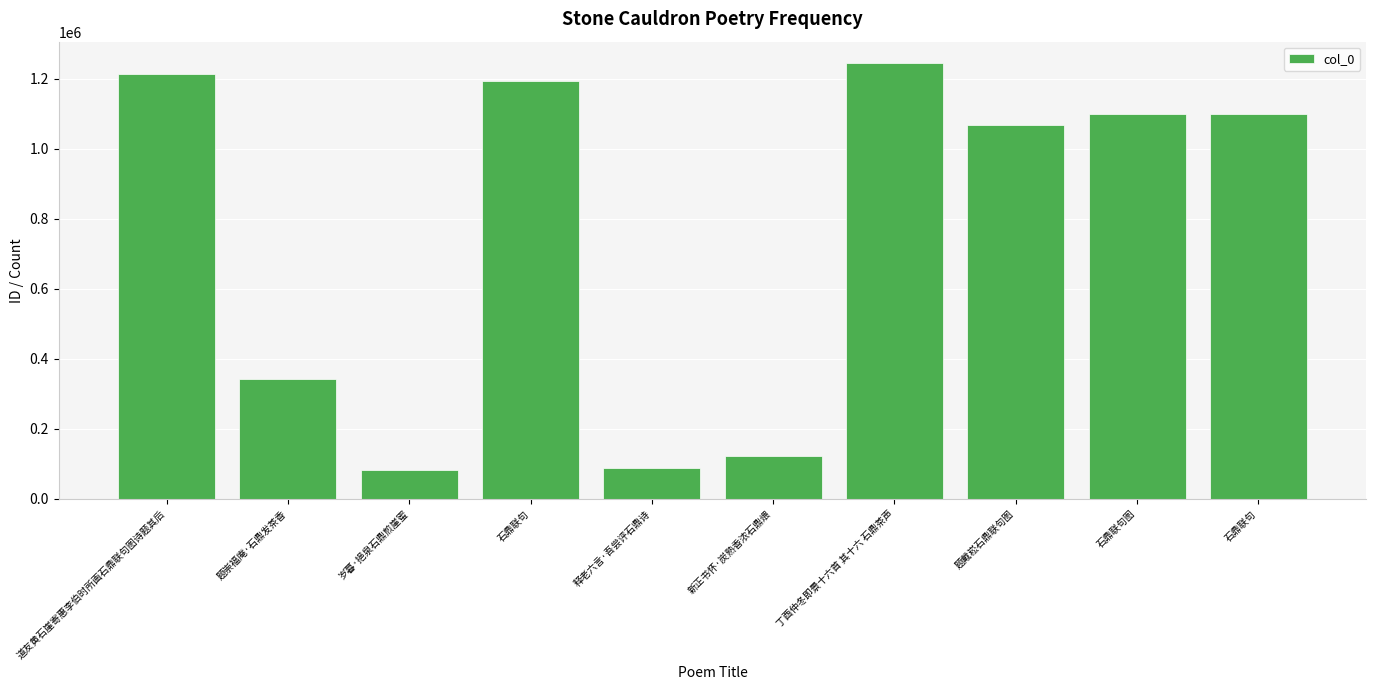

How many bars are there in total?

10